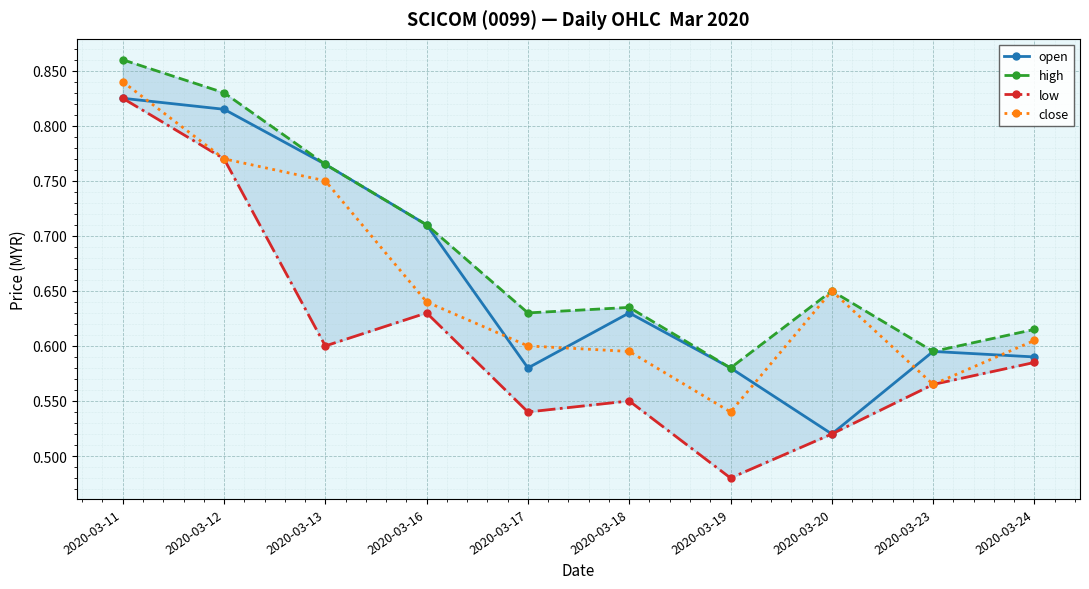

What are all the series names shown in the legend?

open, high, low, close